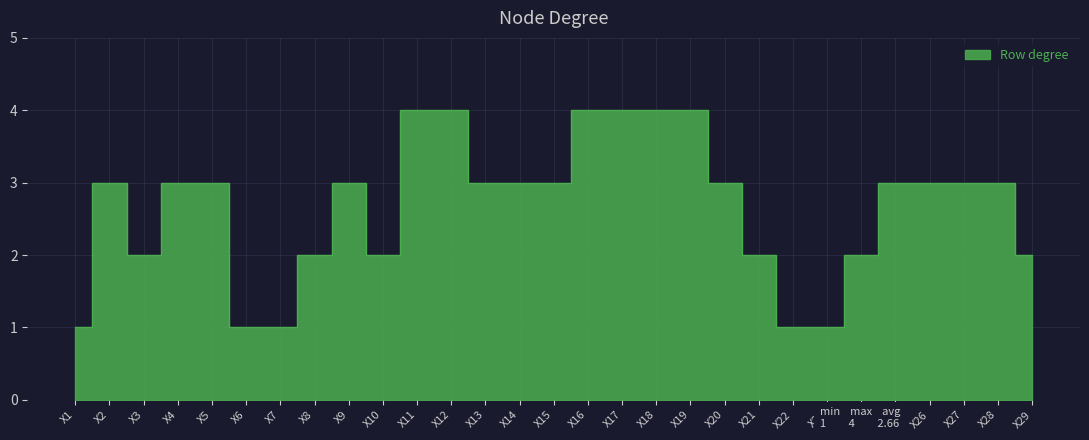

Is it true that the value at X9 is 5?

False